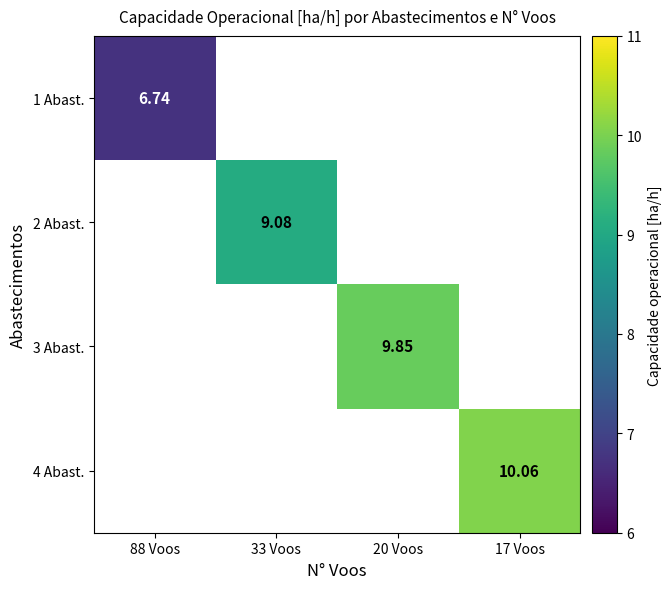

Where does the 3 Abast. series first go above 9?

20 Voos